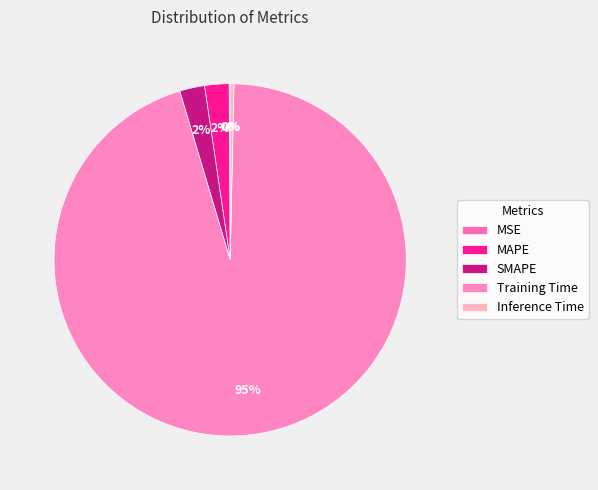

The Training Time slice represents 95% of the pie. True or false?

True